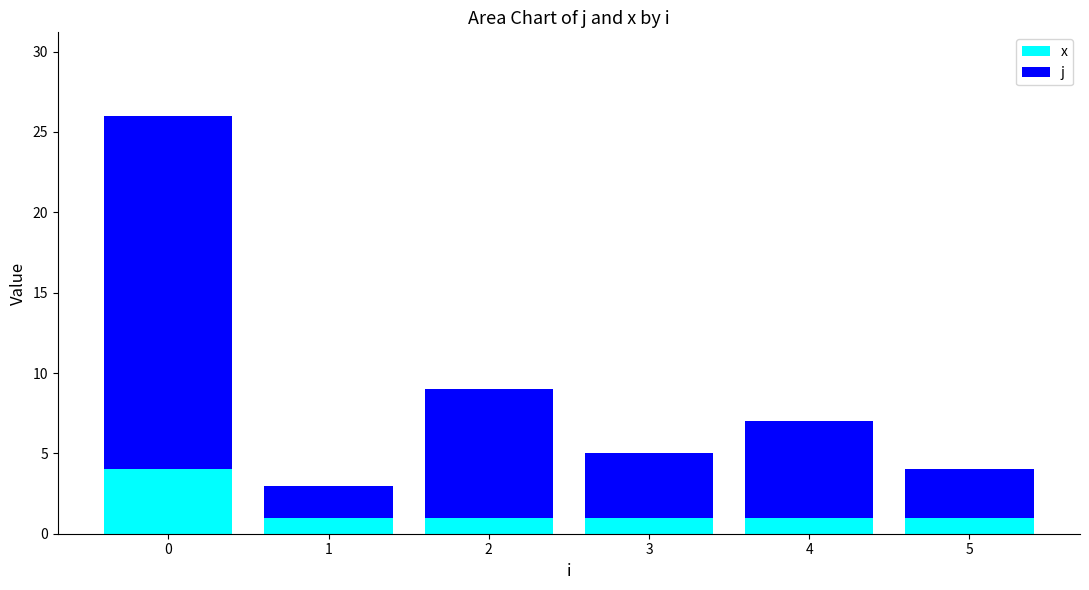

What is the highest value of the x series?

4